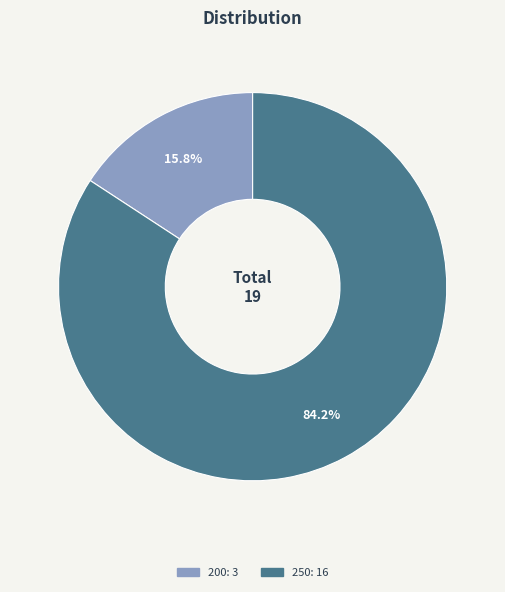

What is the total percentage of 200 and 250?

100.0%